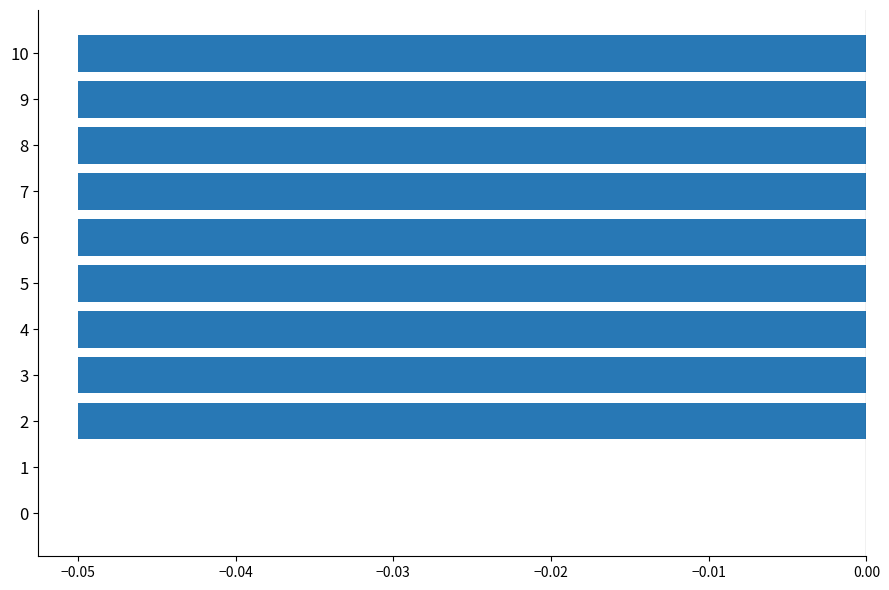

How many values are between 0 and 1?

2